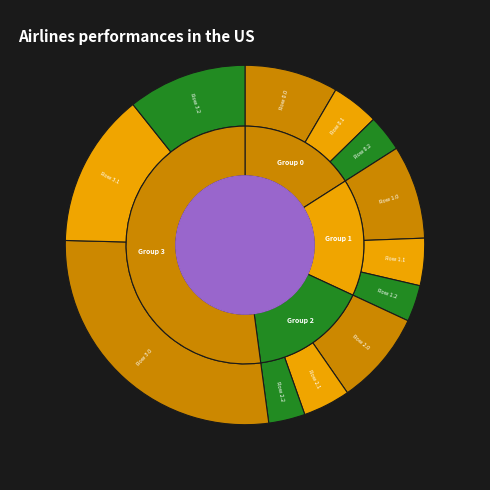

To the nearest percent, what is the average slice percentage?

8%